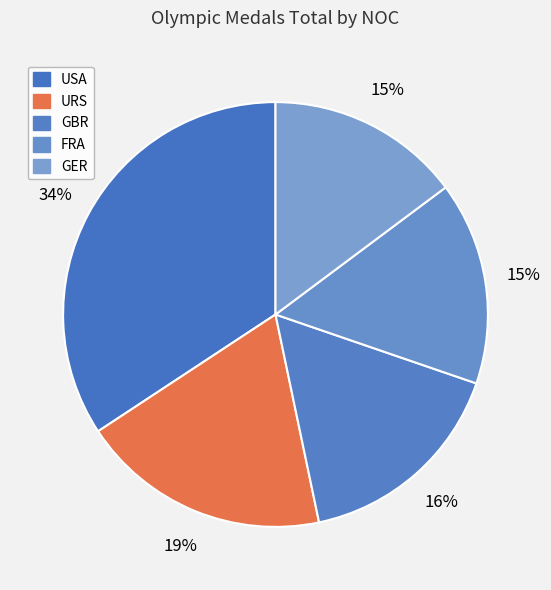

How many slices are in this pie chart?

5